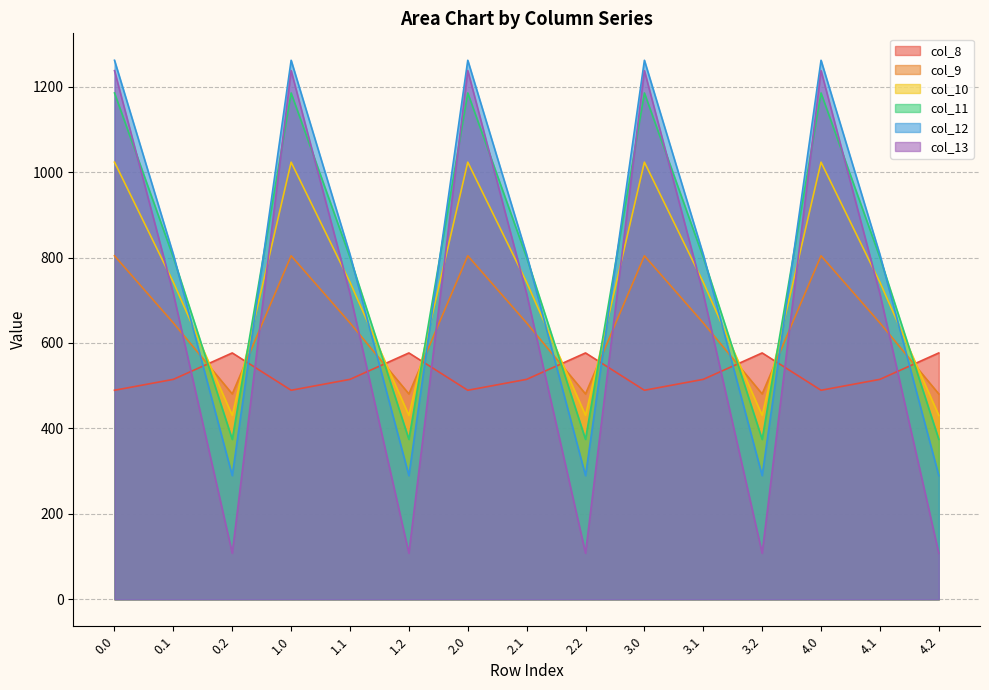

The col_12 series shows 1261.6 at 0.0. True or false?

True